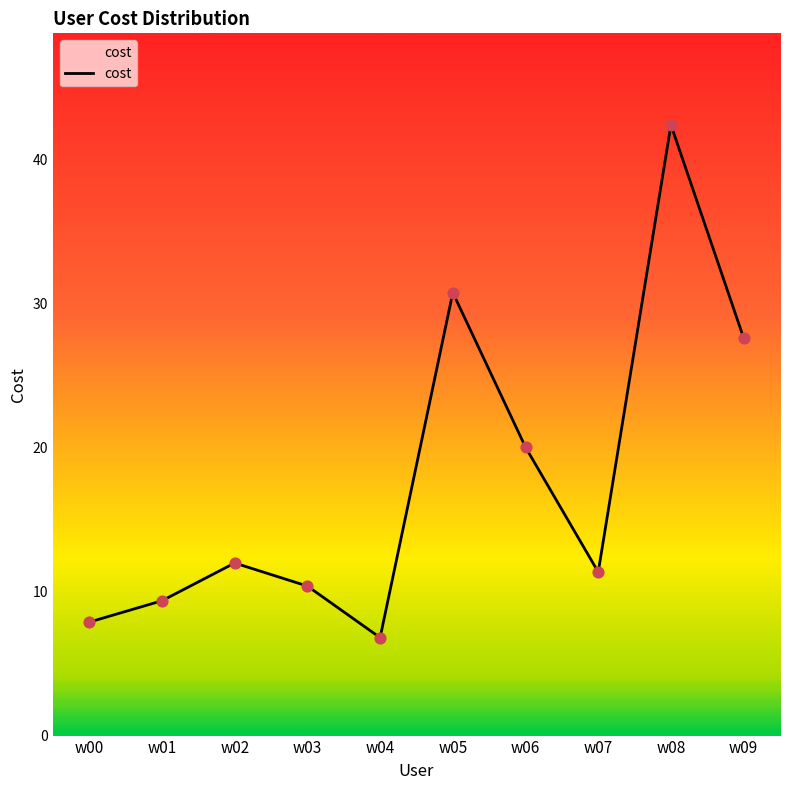

Approximately how many times larger is the value at w09 compared to w02?

2.3